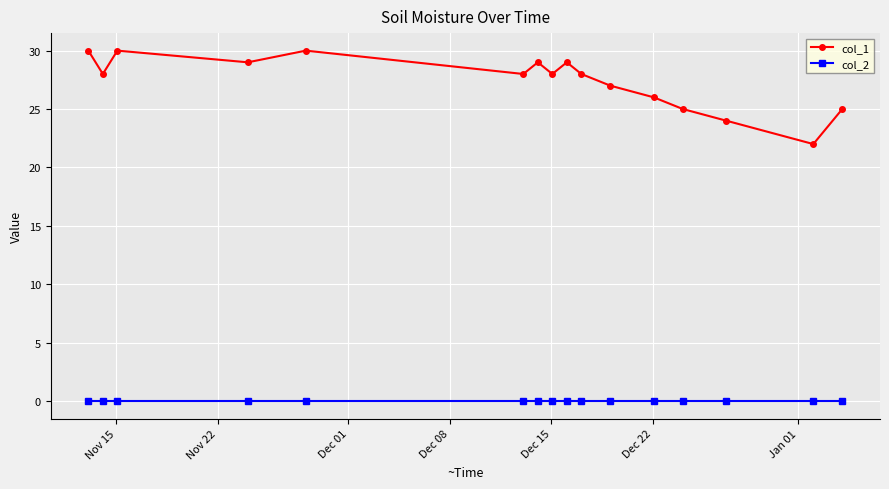

At how many categories does at least one series exceed 18?

16